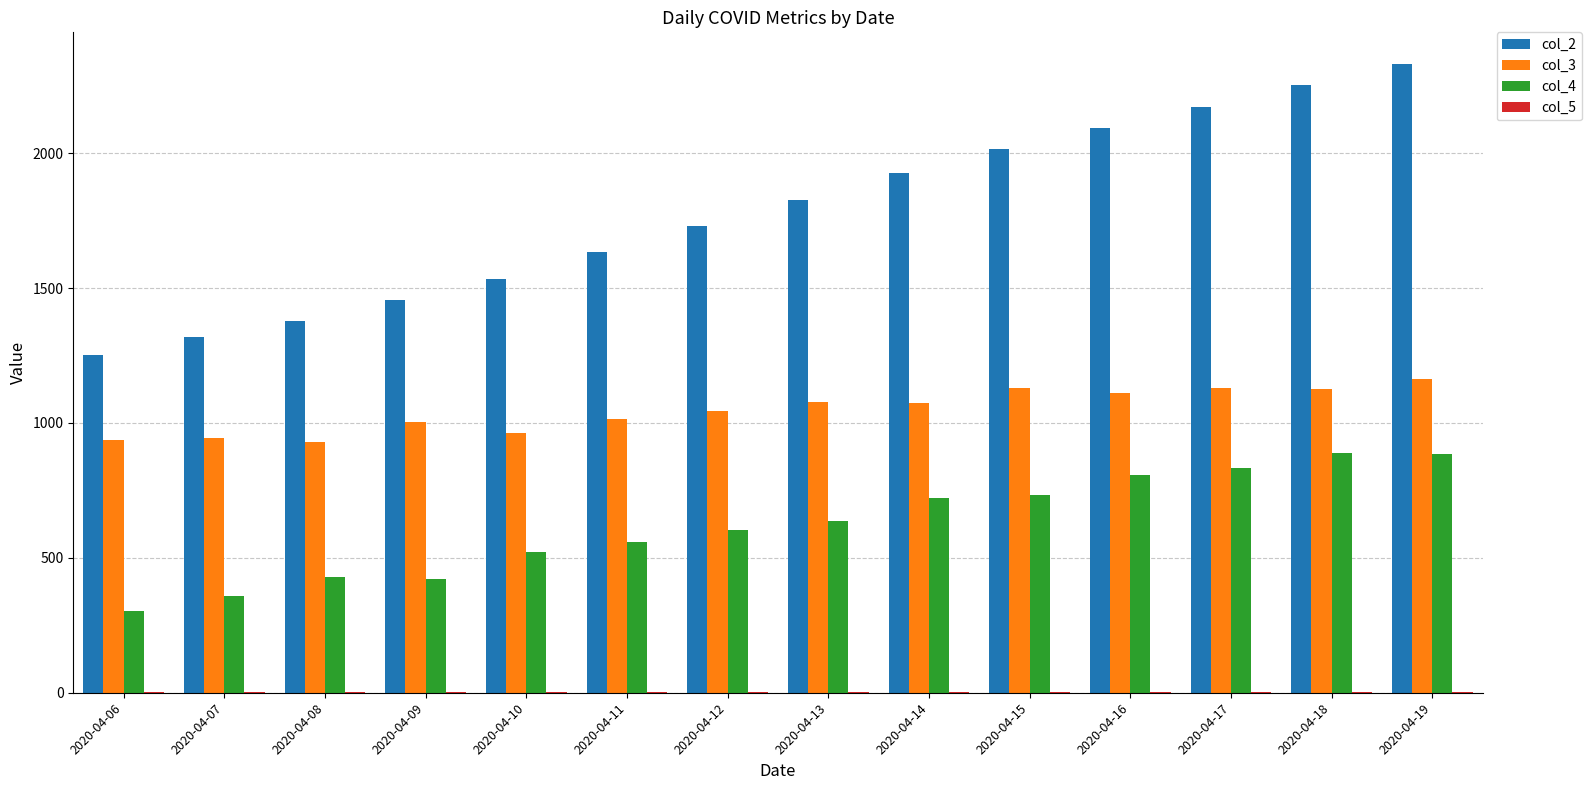

At which label does col_3 reach its peak?

2020-04-19